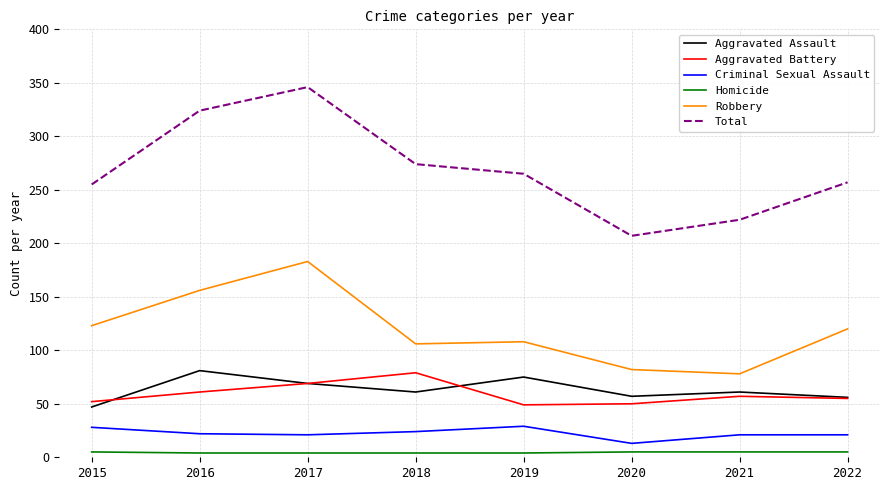

Which series changed the most between 2018 and 2020?

Total